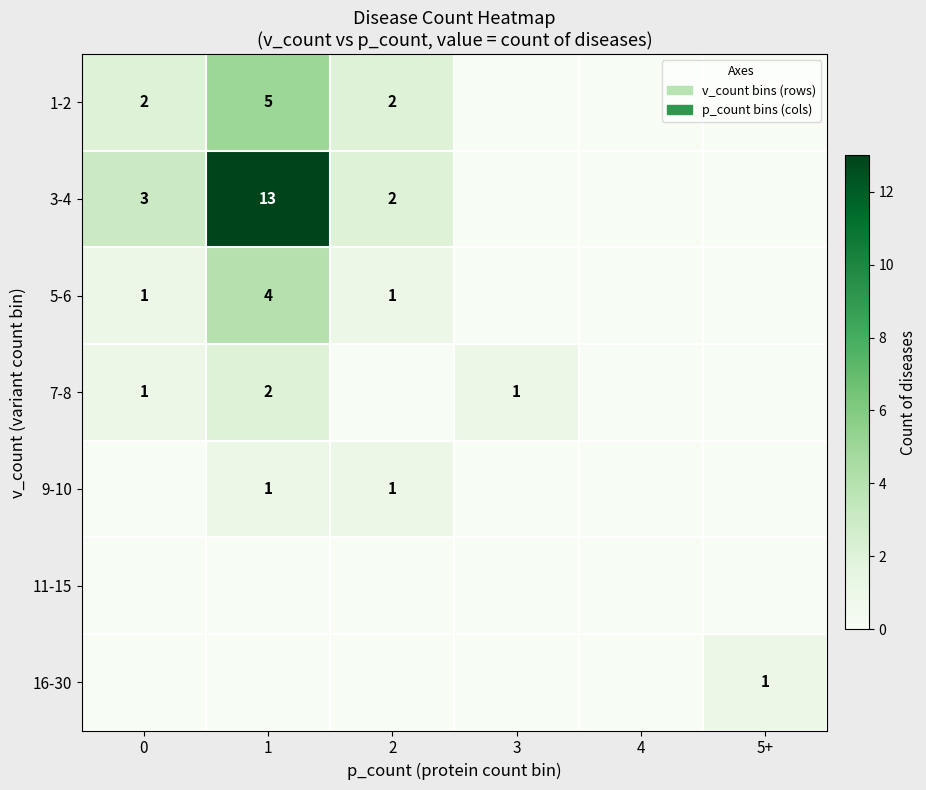

Is the value of 3-4 at 0 greater than the value of 9-10 at 1?

Yes